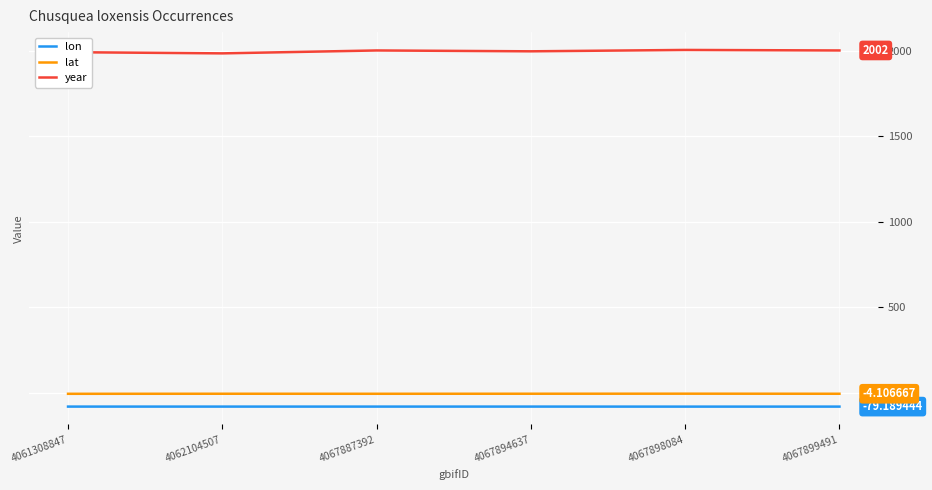

What are all the series names shown in the legend?

lon, lat, year